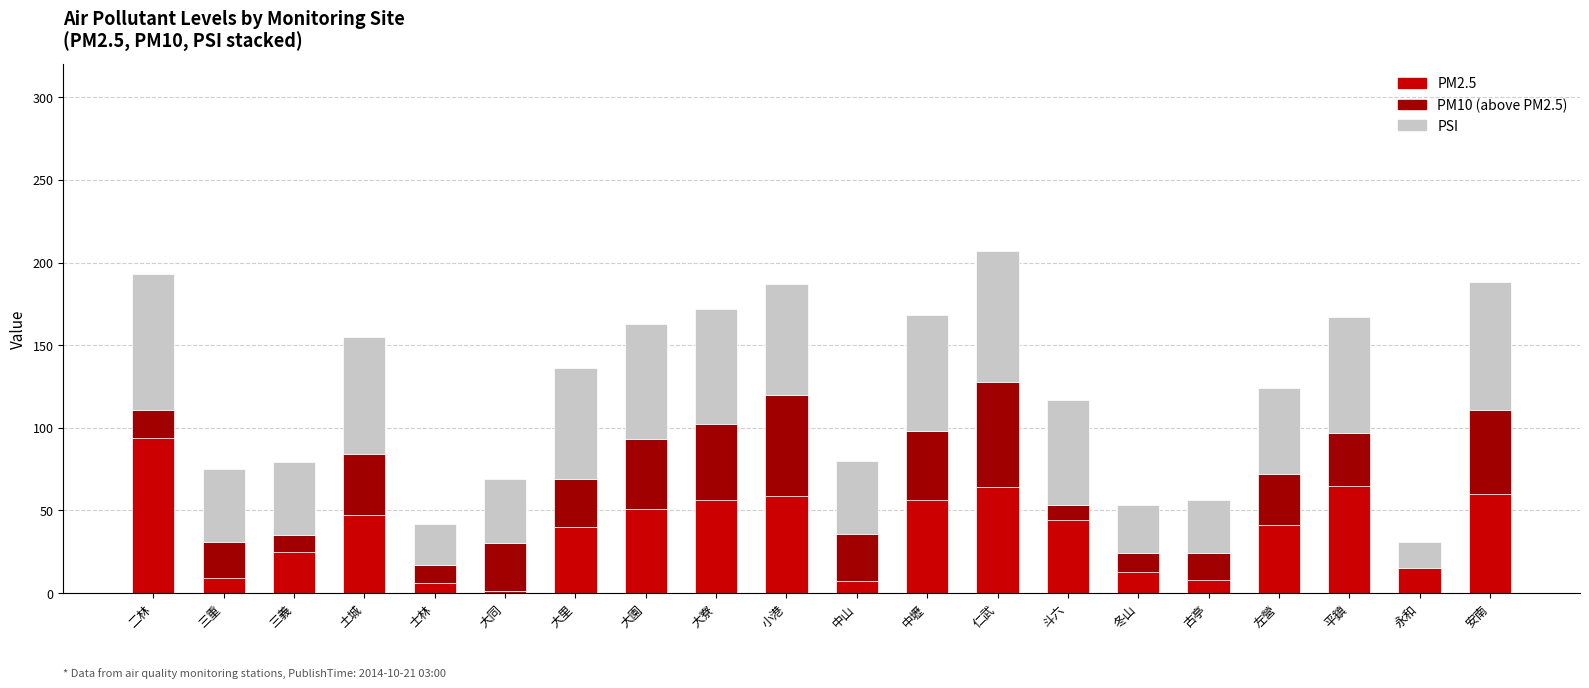

The PM2.5 series shows 109 at 平鎮. True or false?

False